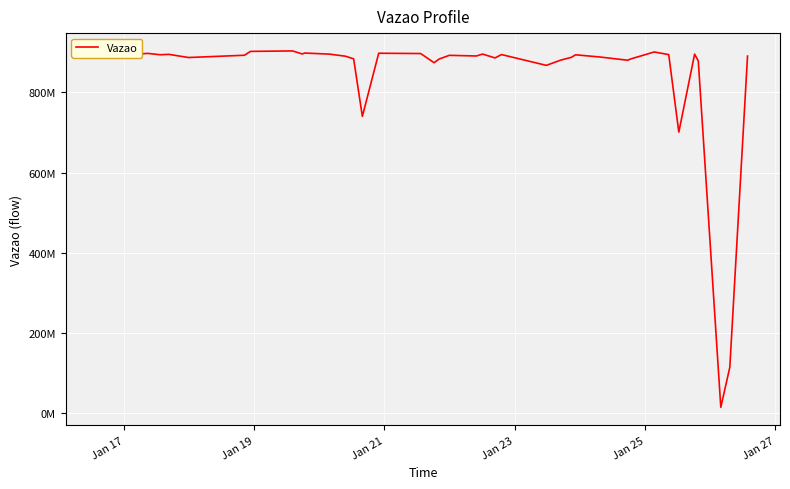

Does the chart have visible grid lines?

Yes